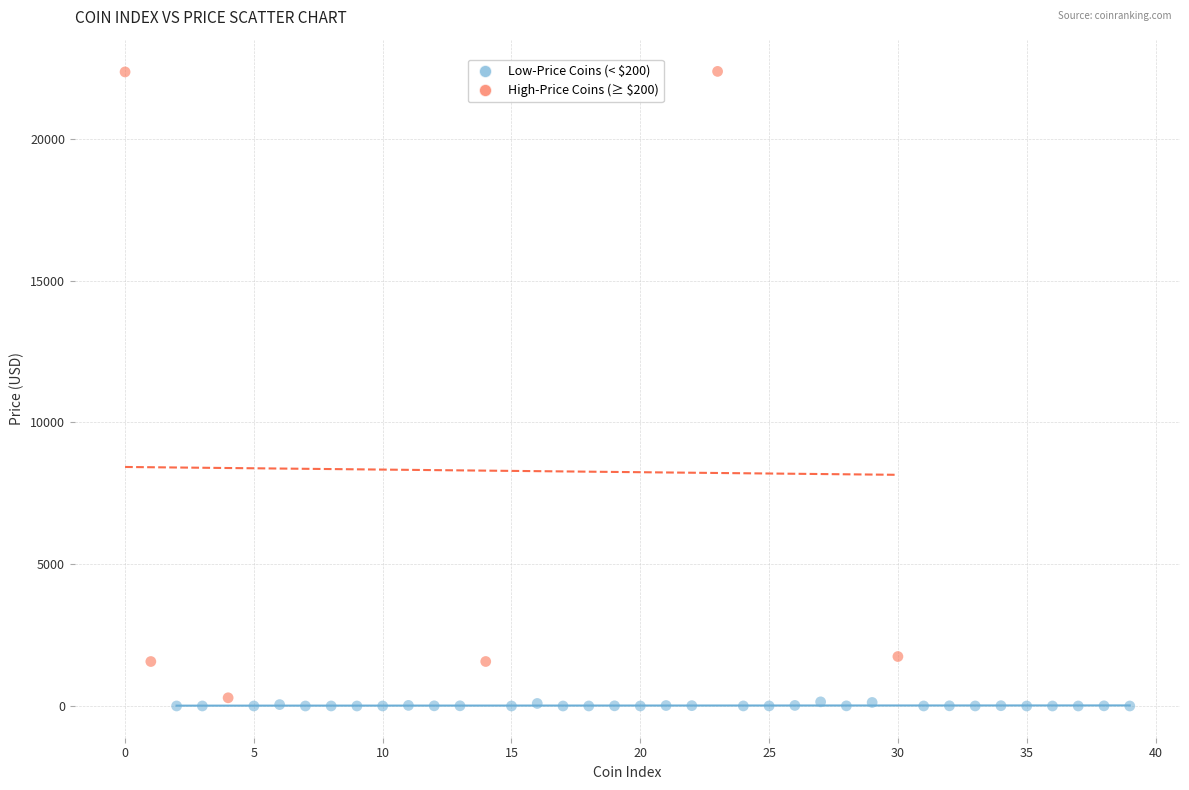

Which series has the widest spread of Y values?

High-Price Coins (≥ $200)